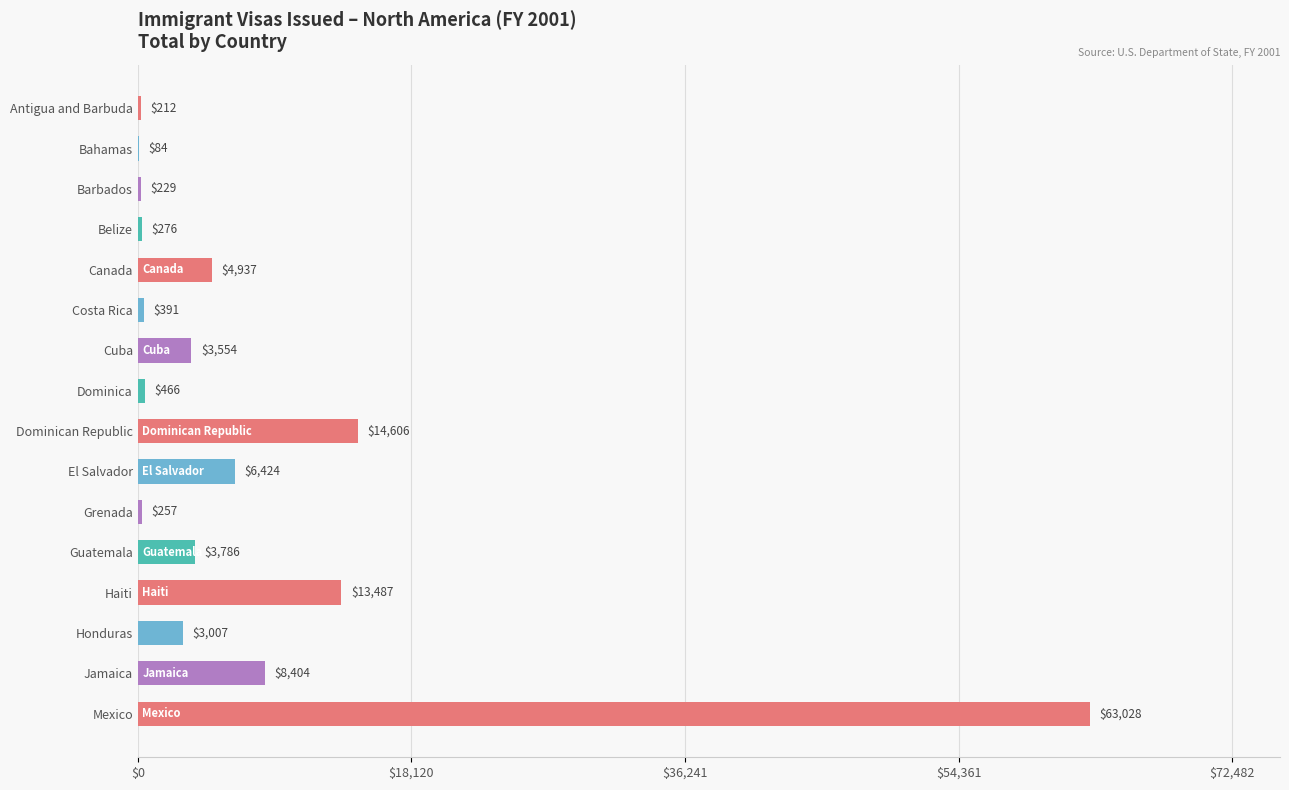

What is the greatest value displayed?

63028